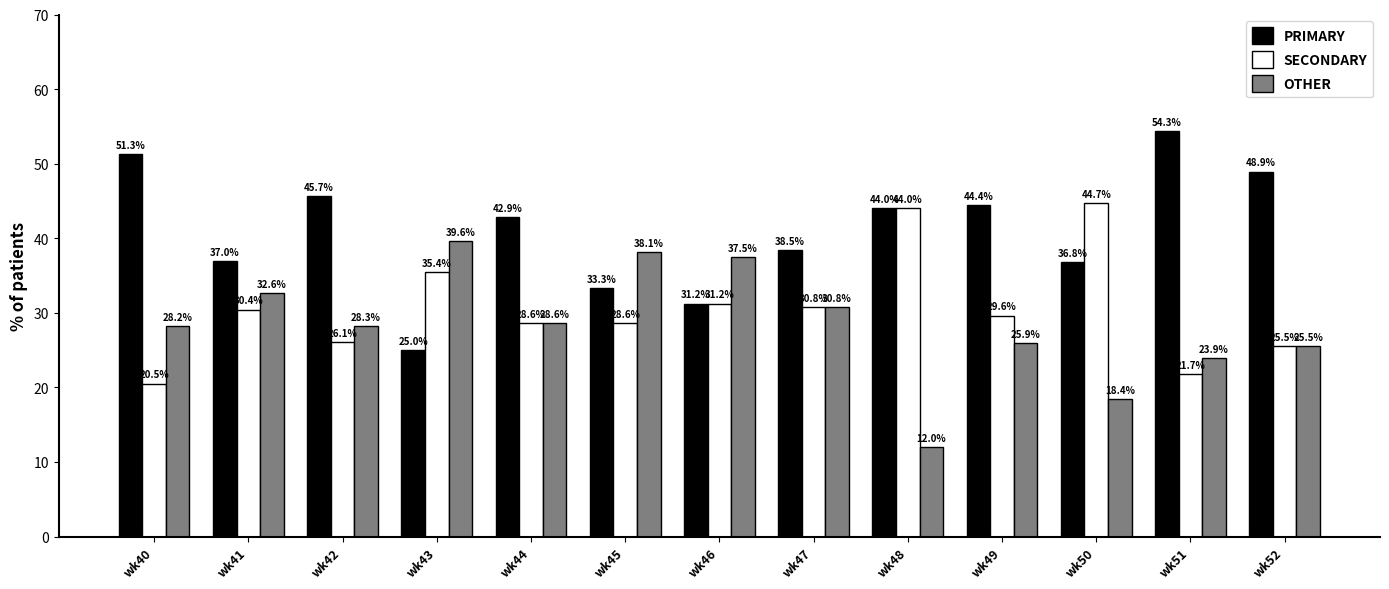

What is the approximate value of PRIMARY at wk40?

51.3